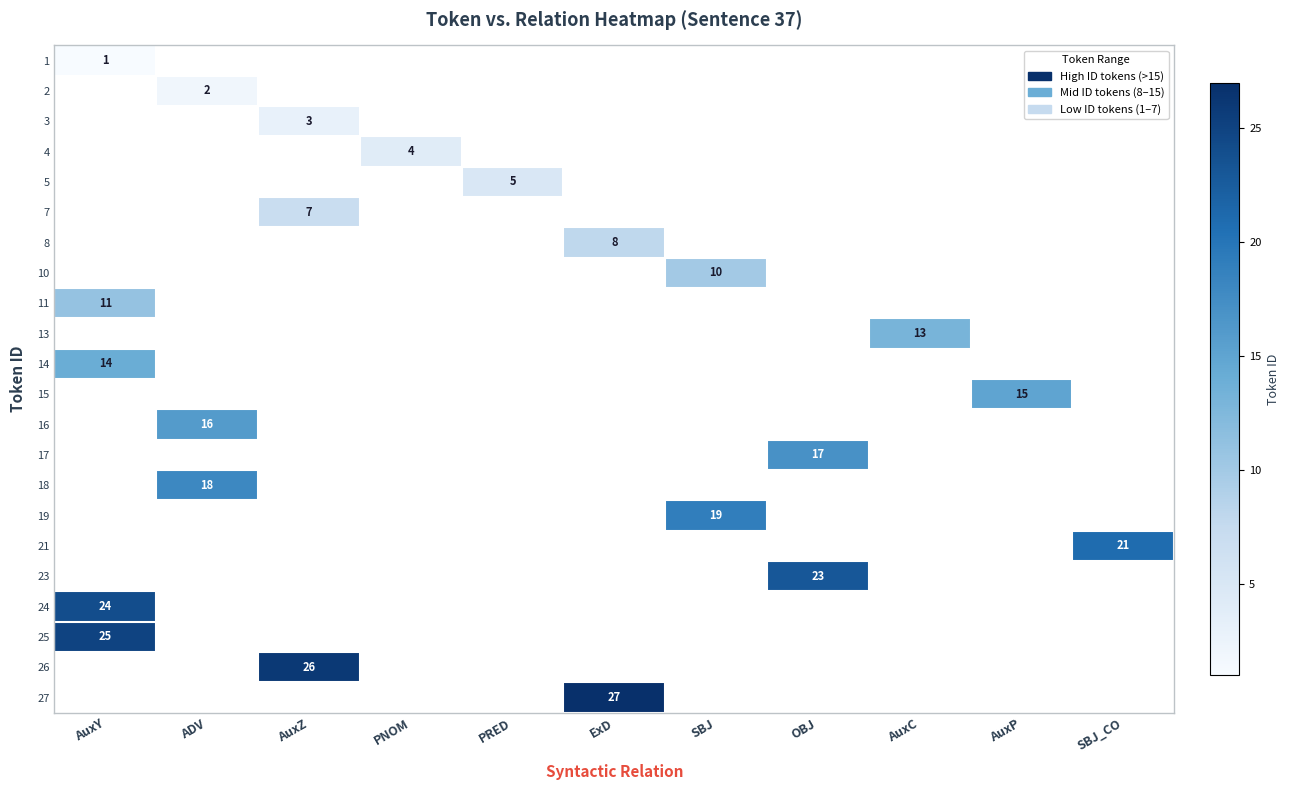

The value of 21 at SBJ_CO is 21. True or false?

True